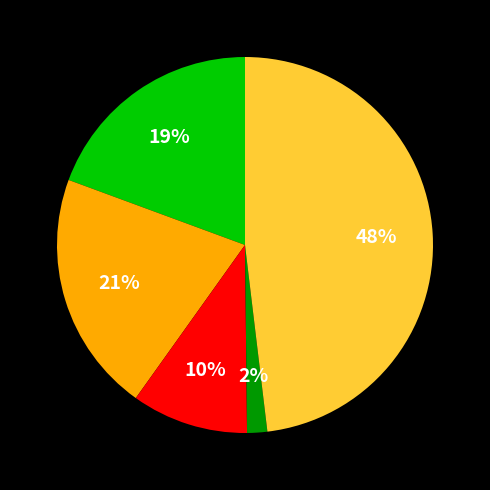

To the nearest percent, what is the difference between the largest and smallest slice percentages?

46%